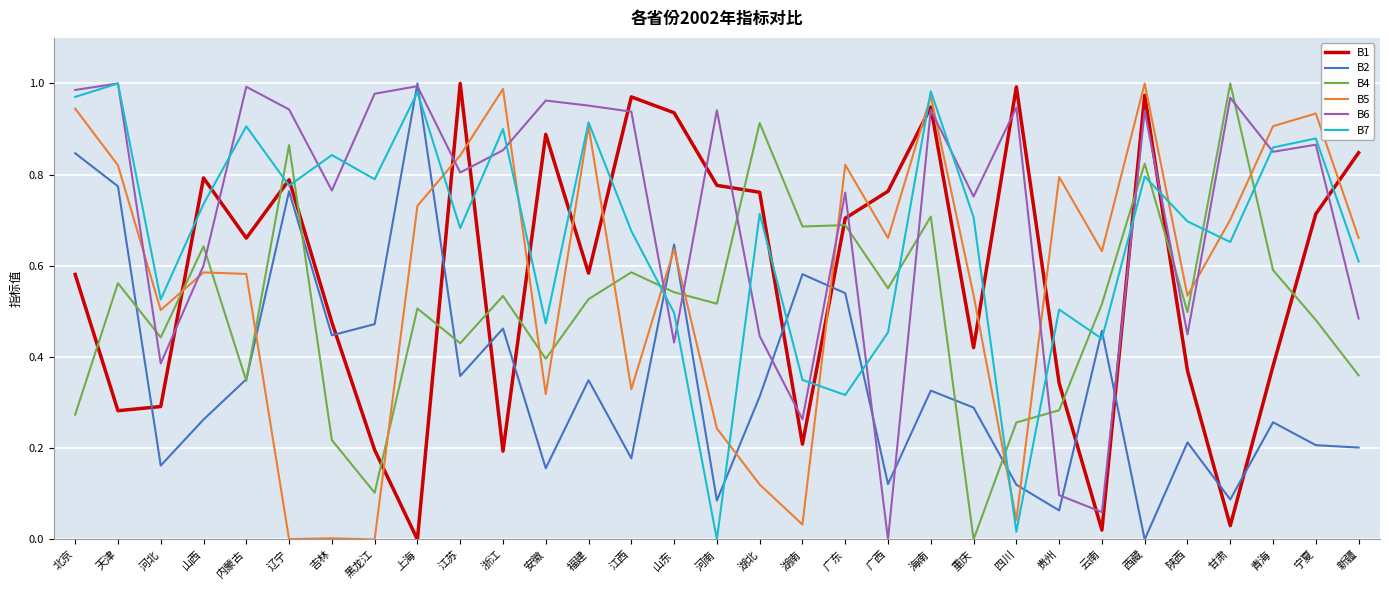

Is it true that B6 equals 0.7 at 山东?

False